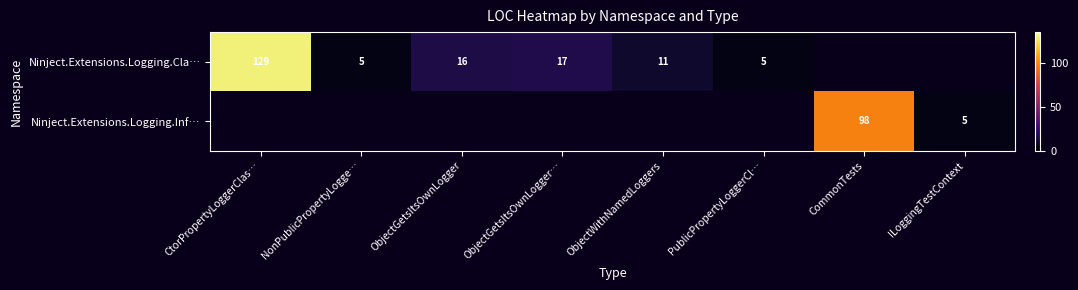

At how many categories does at least one series exceed 75?

2